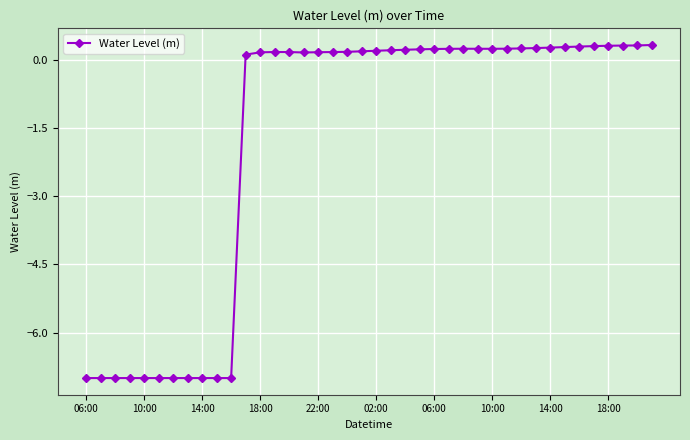

What is the greatest value displayed?

0.3